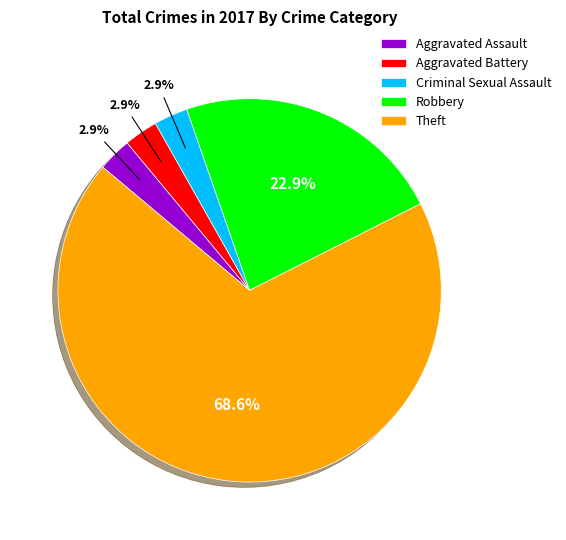

The Aggravated Assault slice represents 3% of the pie. True or false?

True